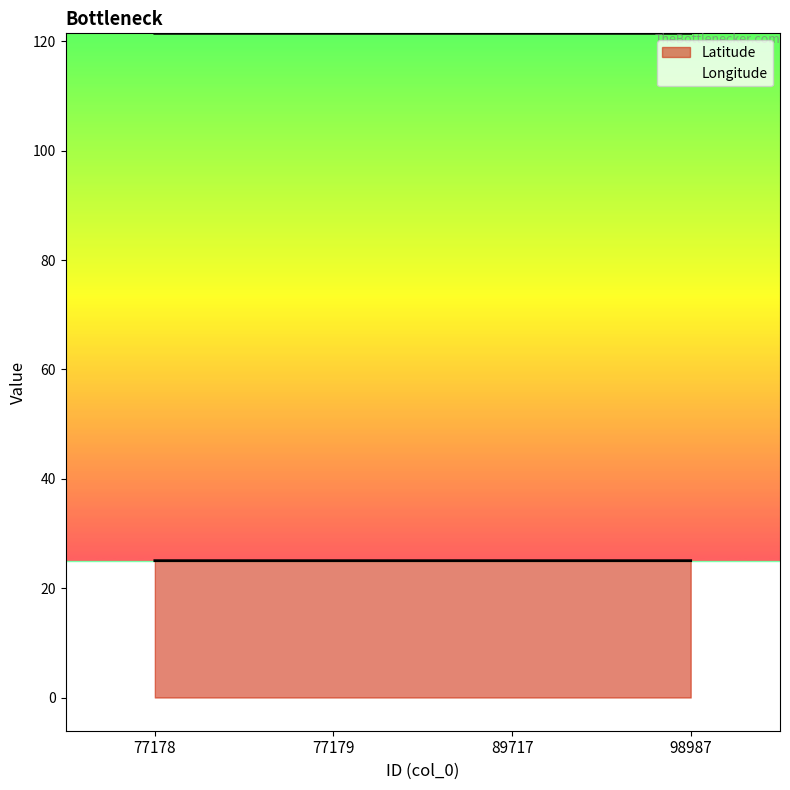

What is the sum of all Longitude values?

485.8